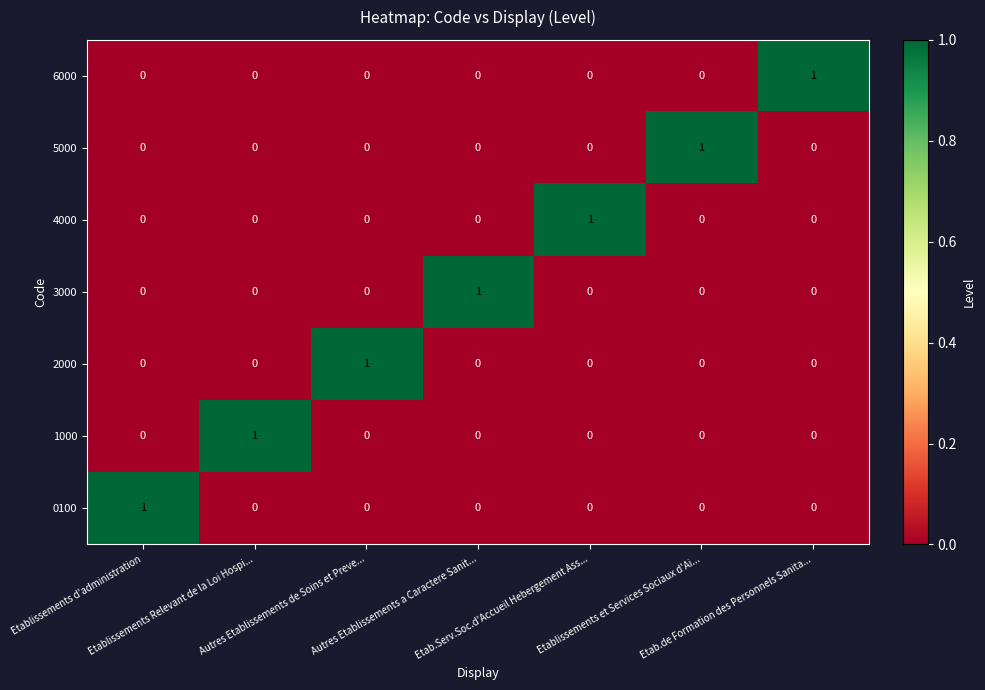

Count the 5000 values in the range 0 to 1.

7